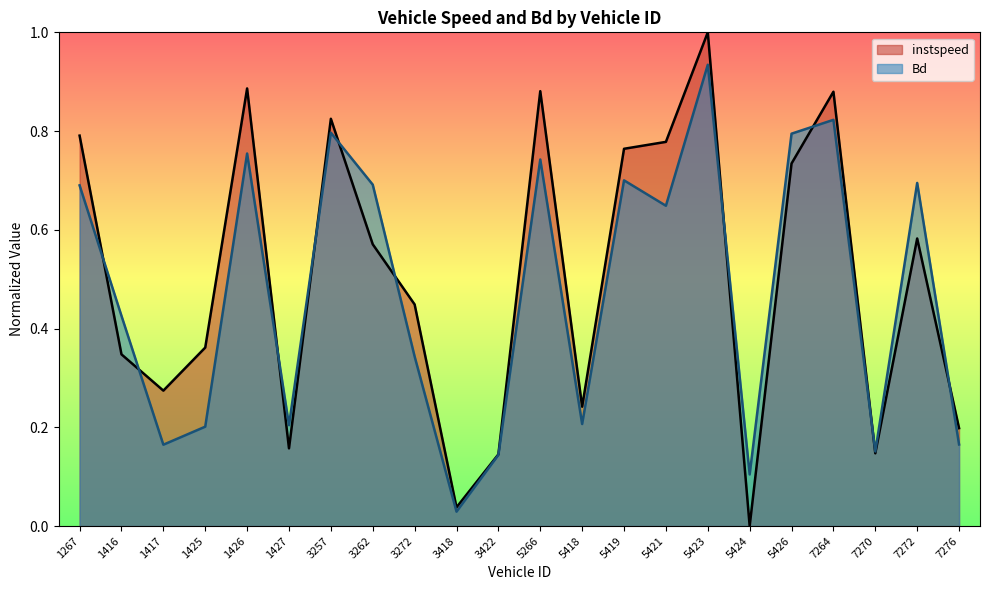

Rank the series at 7264 from lowest to highest value.

Bd, instspeed